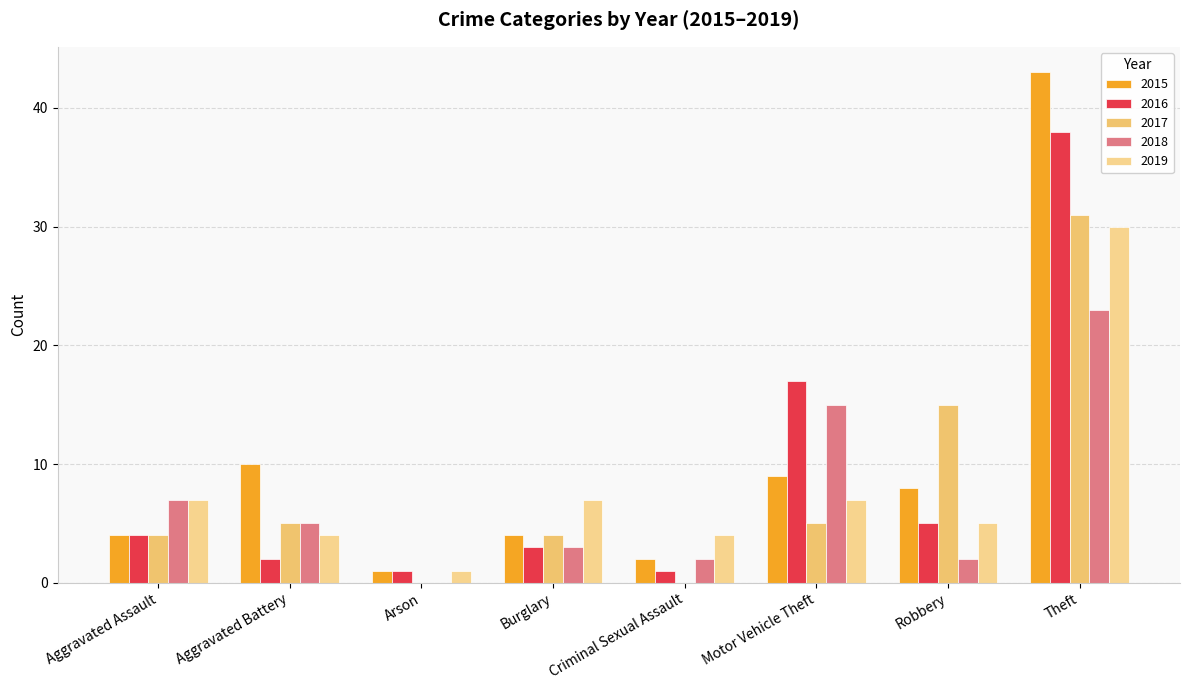

The 2016 series shows 5 at Robbery. True or false?

True